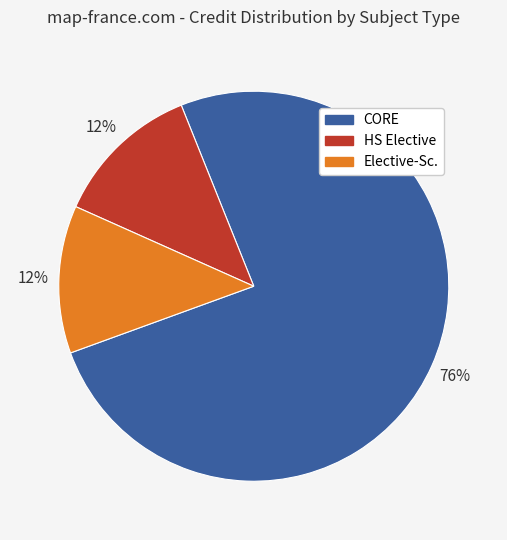

To the nearest percent, what is the average slice percentage?

33%